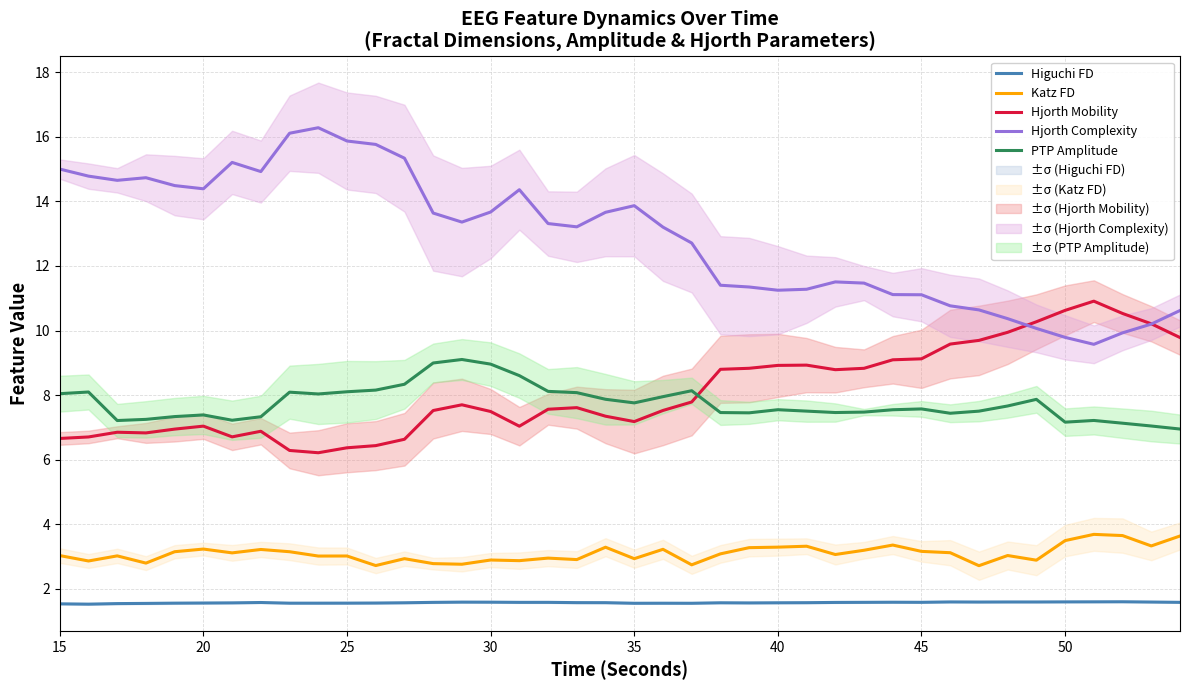

Count the number of categories in the chart.

40